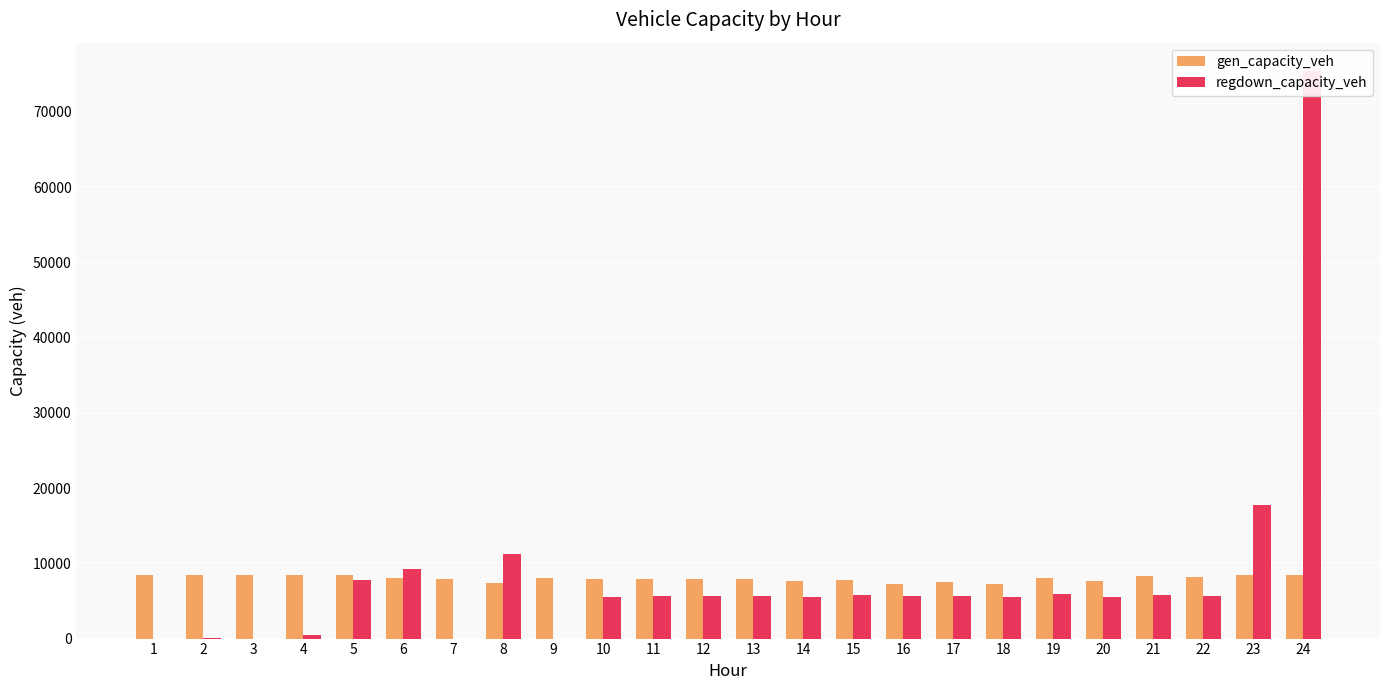

What is the difference between the second highest and minimum values in the gen_capacity_veh series?

1296.6